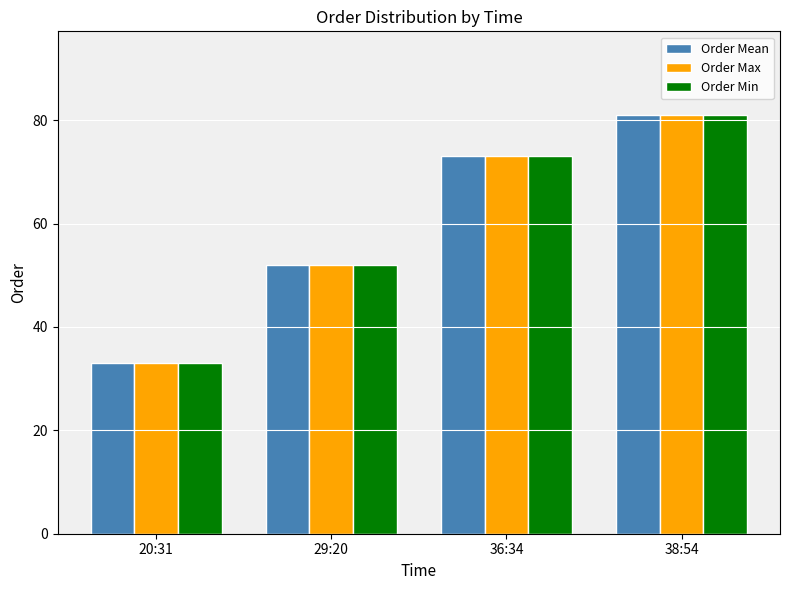

How many Order Mean values are between 52 and 81?

3